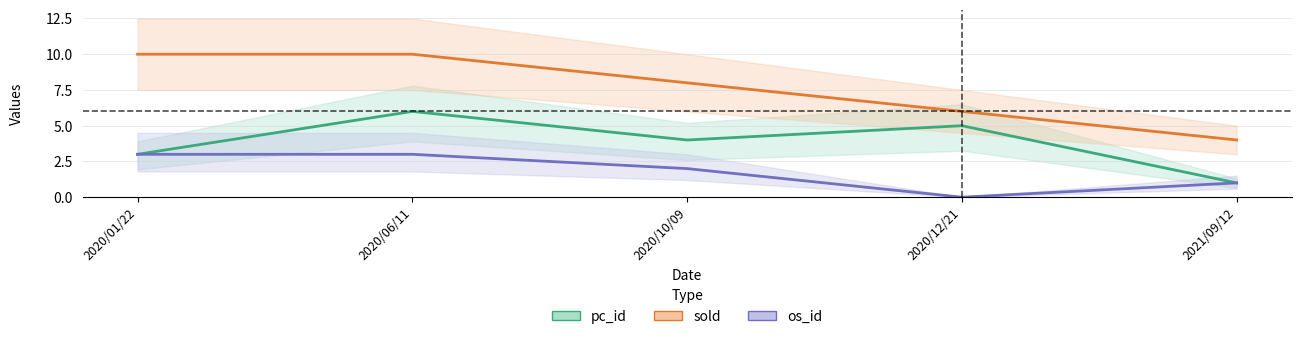

True or false: os_id has a value of 3 at 2020/01/22.

True